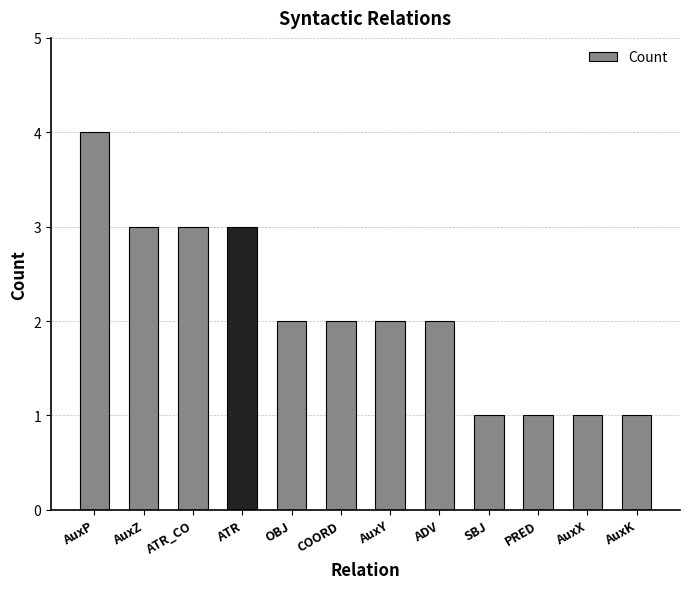

What is the smallest value displayed?

1